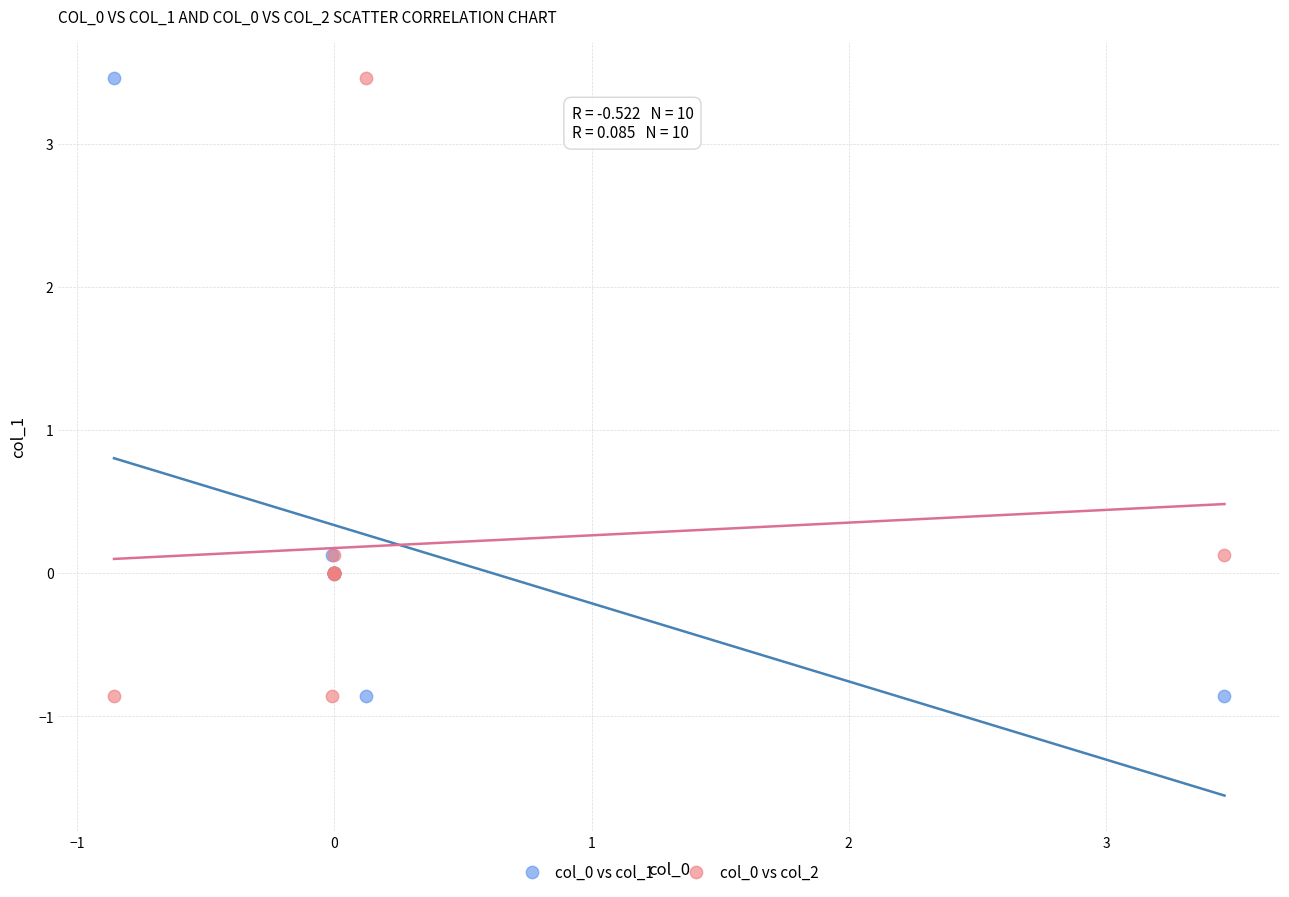

What is the X range (max minus min) for the scatter plot?

4.3